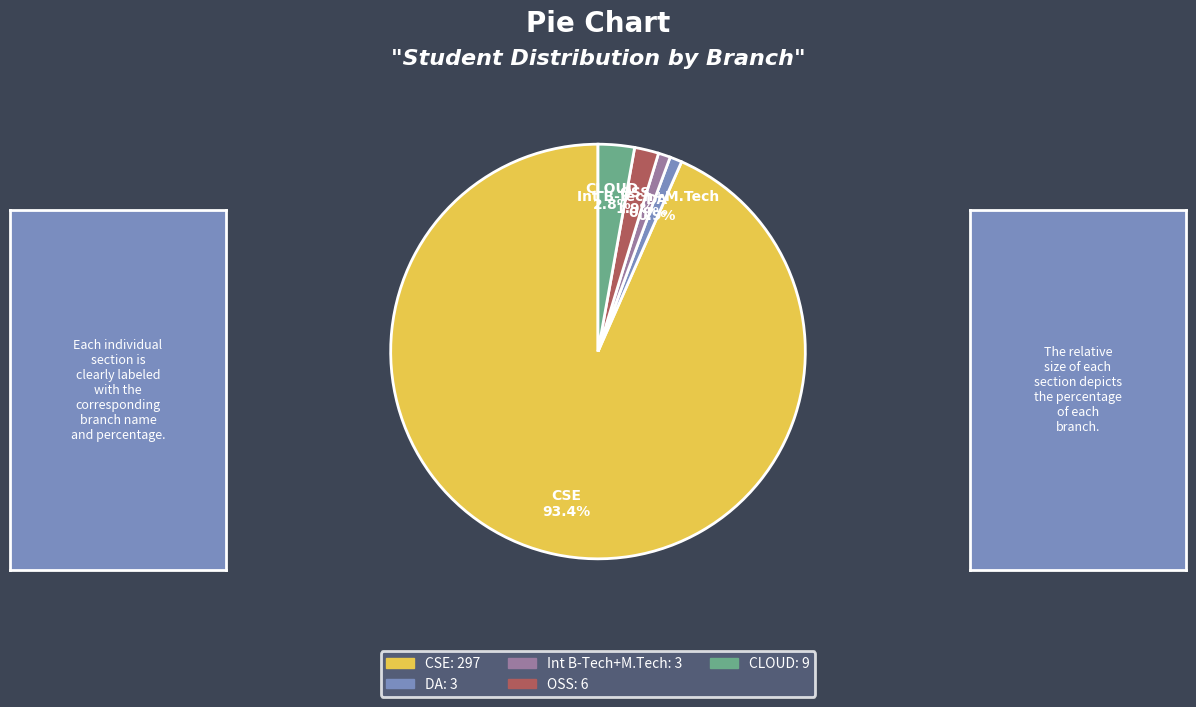

Between CSE and CLOUD, which is larger?

CSE